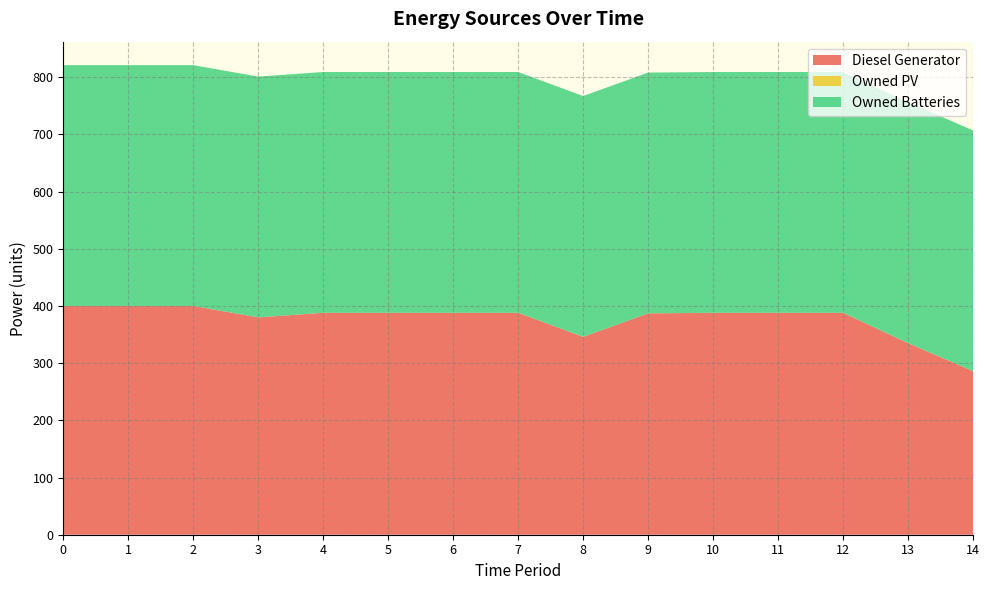

Reading left to right, transcribe all the data shown in this chart.

Diesel Generator: 0=400	1=400	2=400	3=380	4=388	5=388	6=388	7=388	8=346	9=387	10=388	11=388	12=388	13=335	14=286
Owned PV: 0=0	1=0	2=0	3=0	4=0	5=0	6=0	7=0	8=0	9=0	10=0	11=0	12=0	13=0	14=0
Owned Batteries: 0=421	1=421	2=421	3=421	4=421	5=421	6=421	7=421	8=421	9=421	10=421	11=421	12=421	13=421	14=421